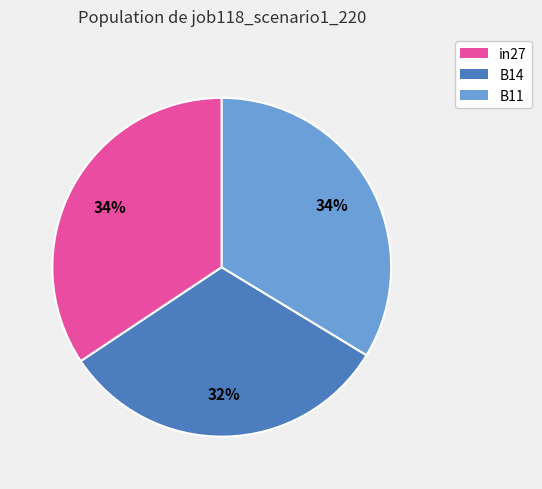

To the nearest percent, what portion does B11 represent?

34%